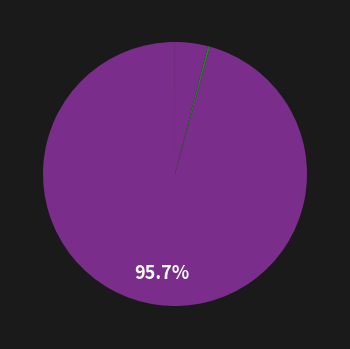

Which category has the biggest portion of the pie?

MAPE